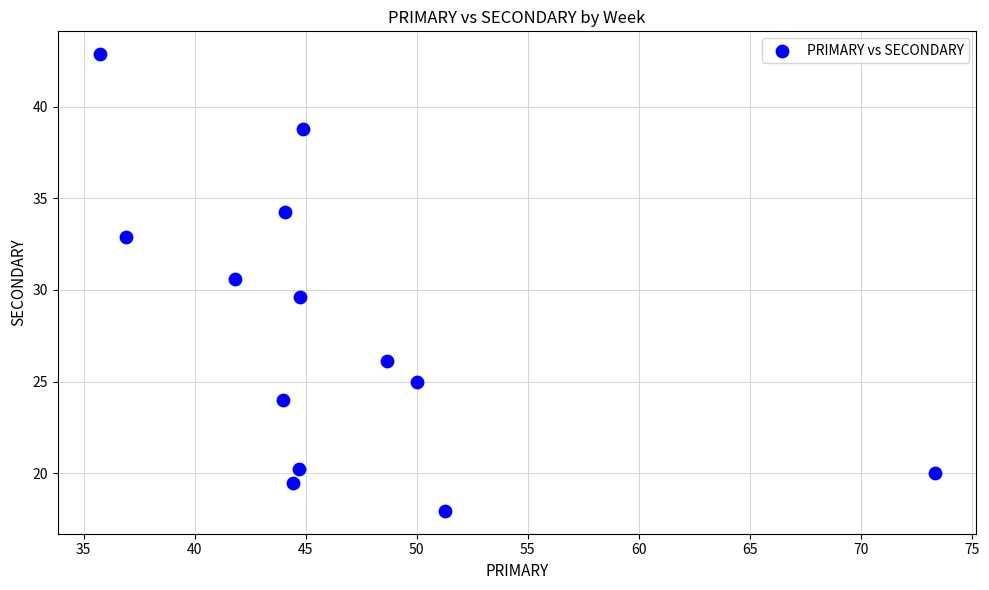

What is the range of X values (max minus min)?

37.6